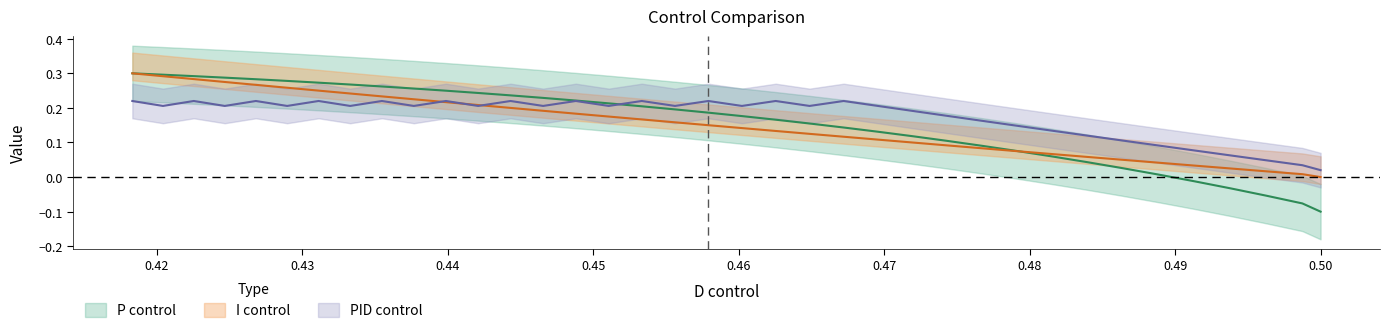

The value of PID_control at I_control is 0.0. True or false?

False